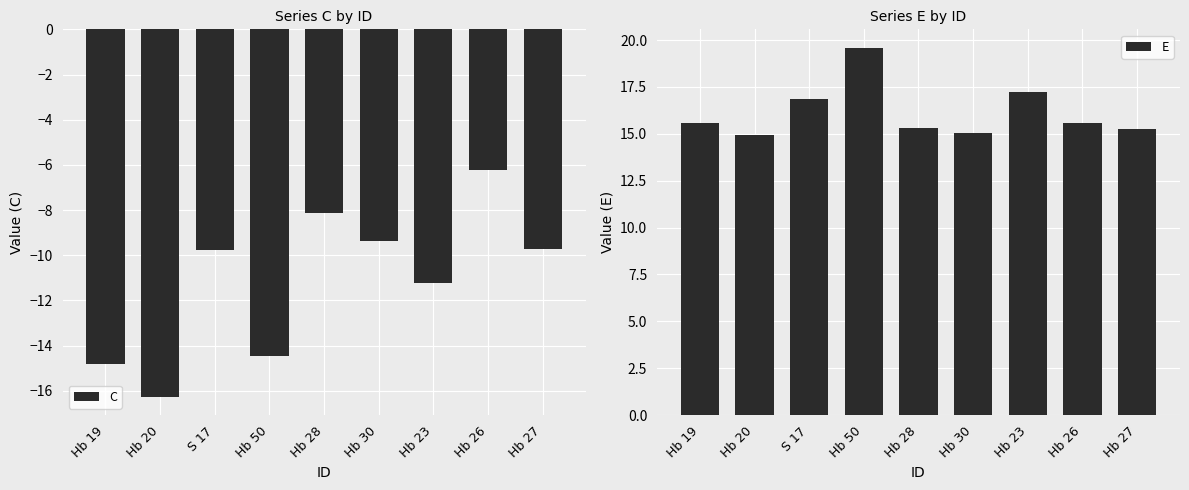

What is the difference between the highest and lowest values at Hb 19?

30.4